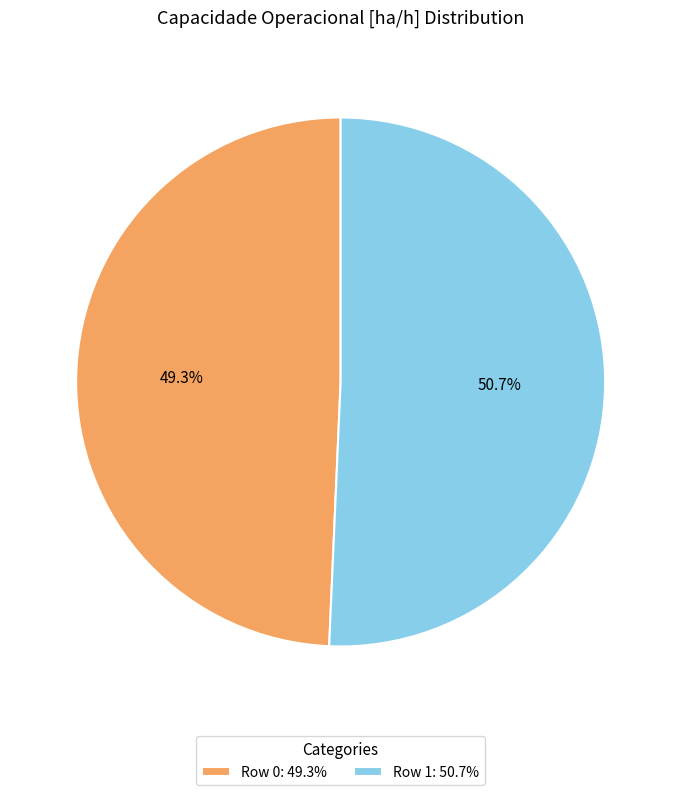

How many slices are in this pie chart?

2